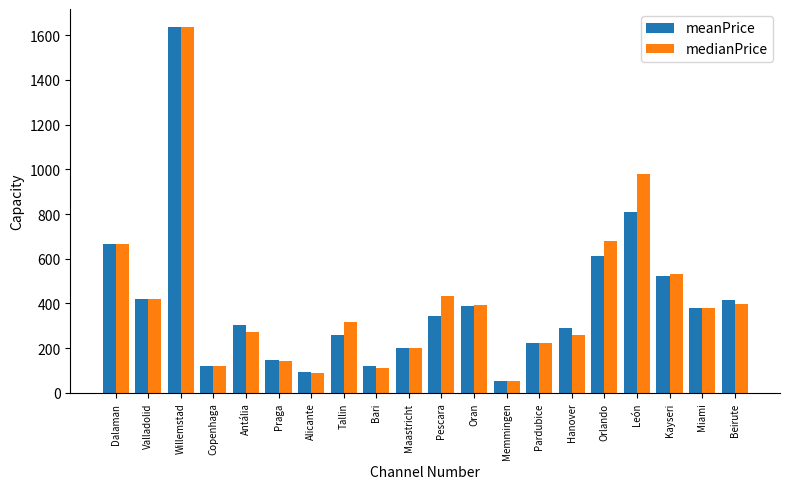

What is the total value across all series at León?

1787.8